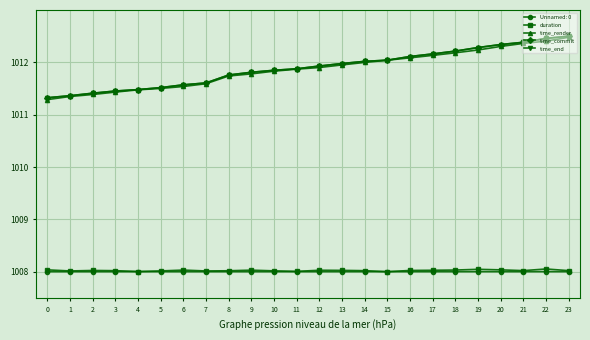

True or false: duration has a value of 1703.4 at 11.

False